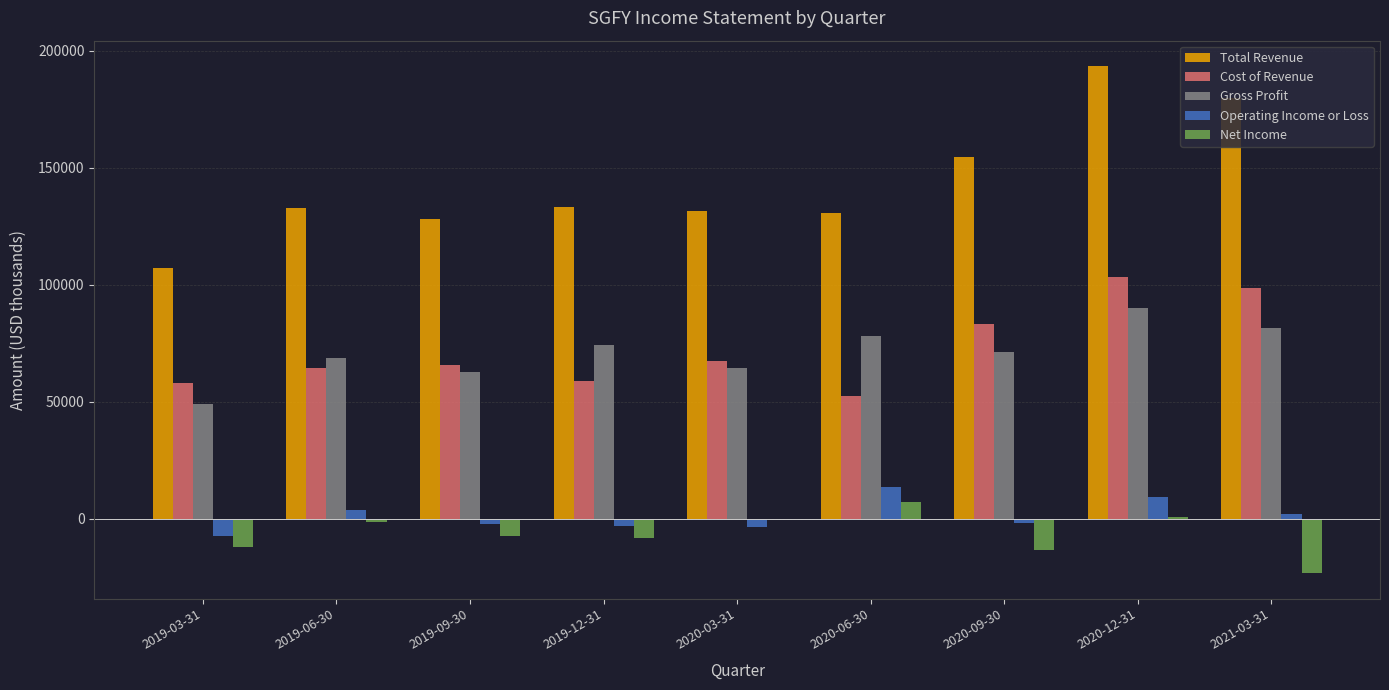

How many categories are shown in the chart?

9